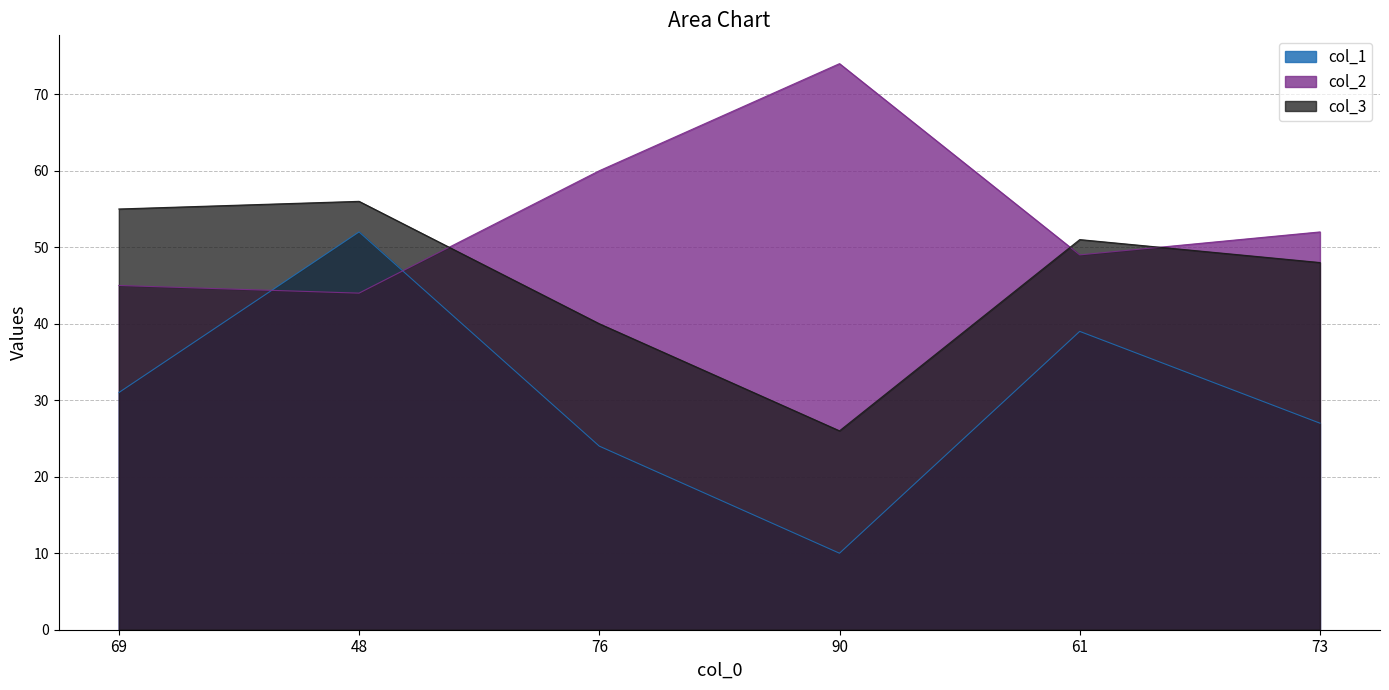

Rank the categories by col_2 value from highest to lowest.

90, 76, 73, 61, 69, 48